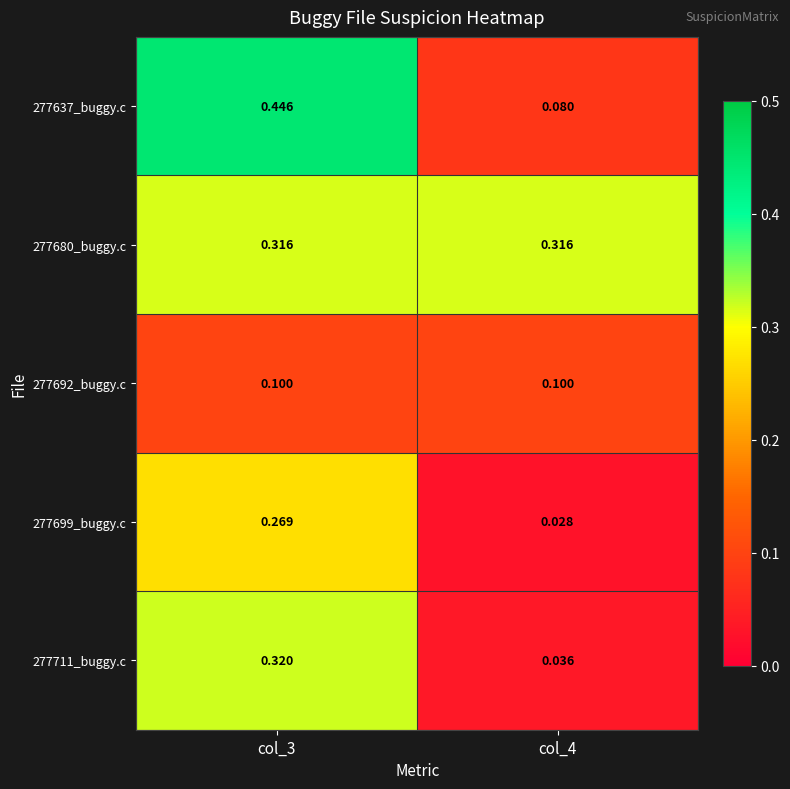

Is the value of 277699_buggy.c at col_3 greater than the value of 277711_buggy.c at col_3?

No